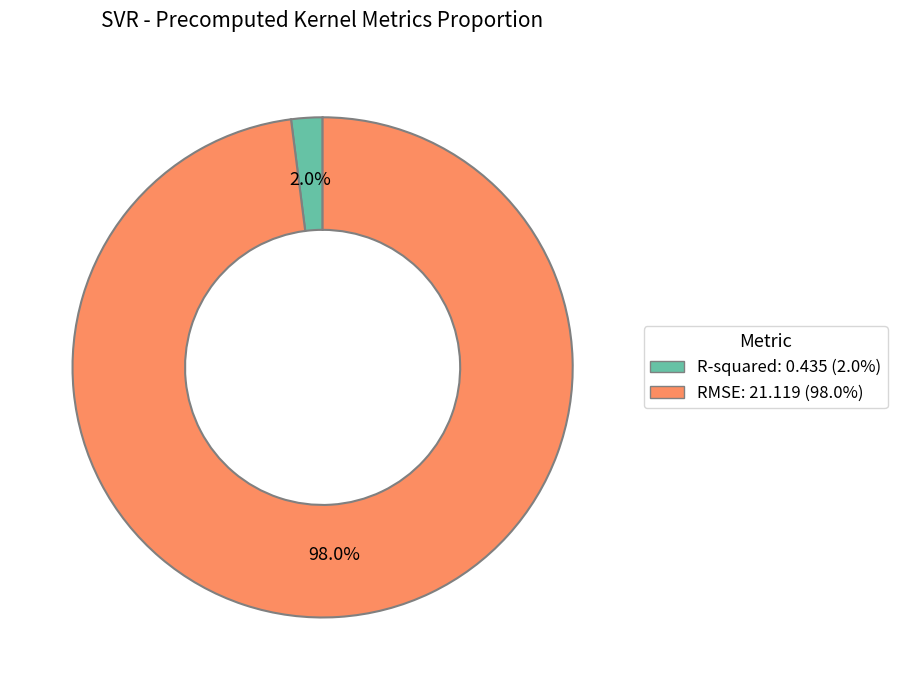

Does RMSE represent more than half of the total?

Yes